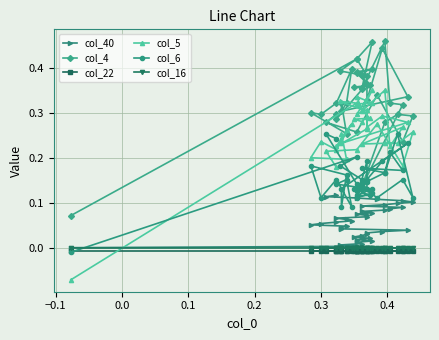

How many interior local peaks does the col_5 series have?

13